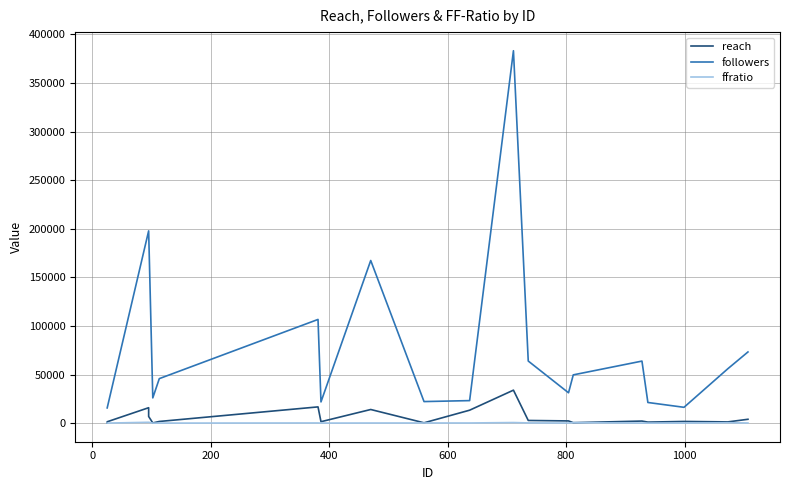

How many interior local valleys does the followers series have?

5